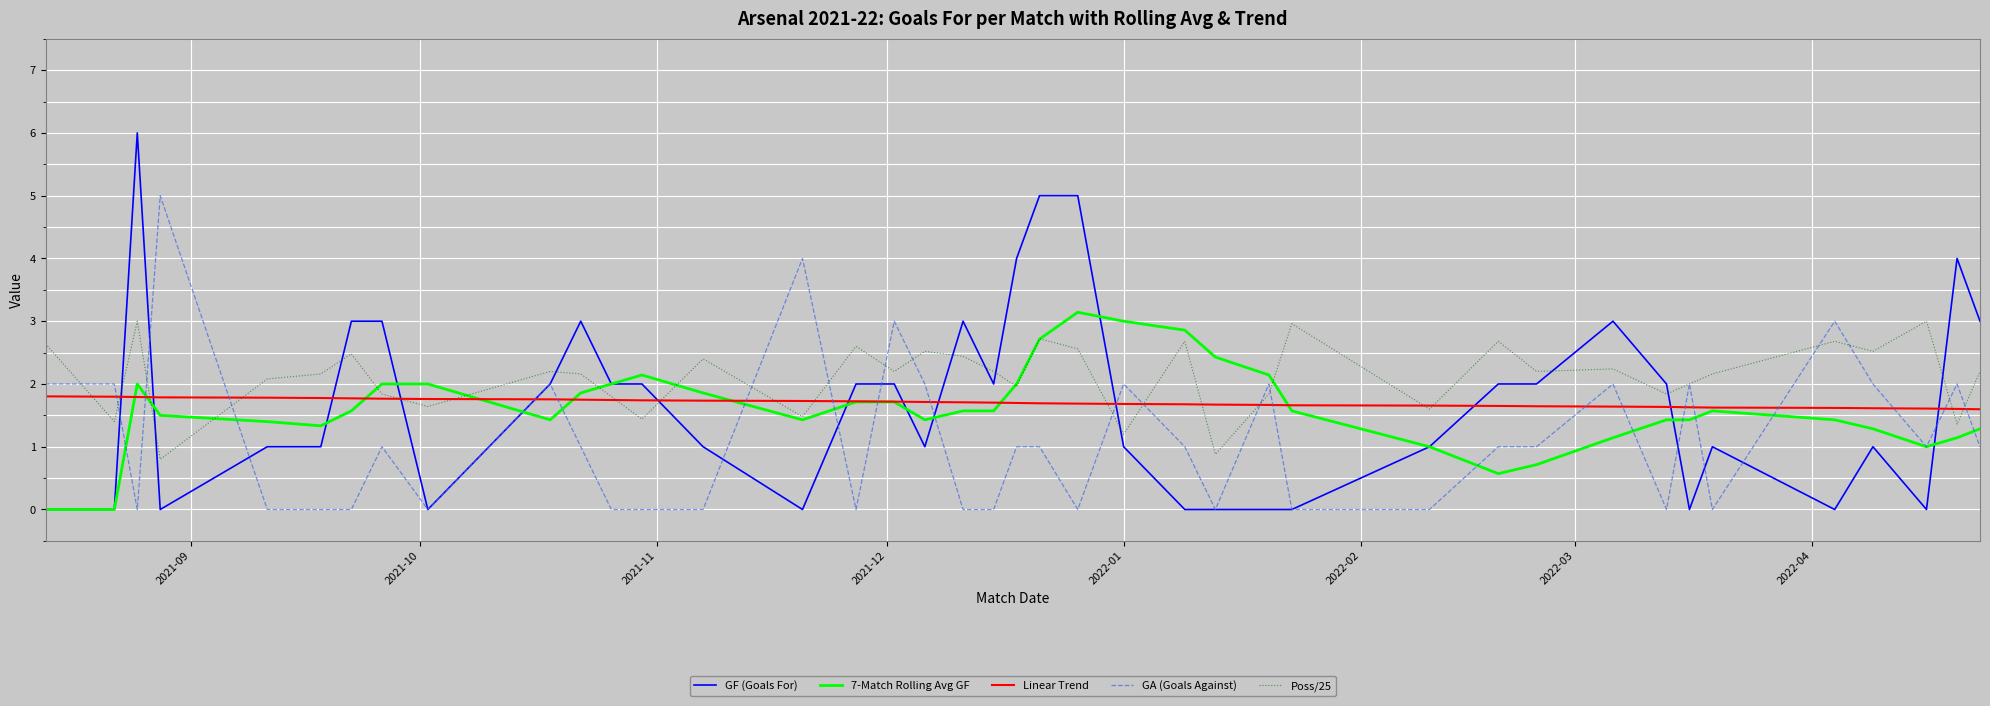

Which series has the largest total across all categories?

Poss/25